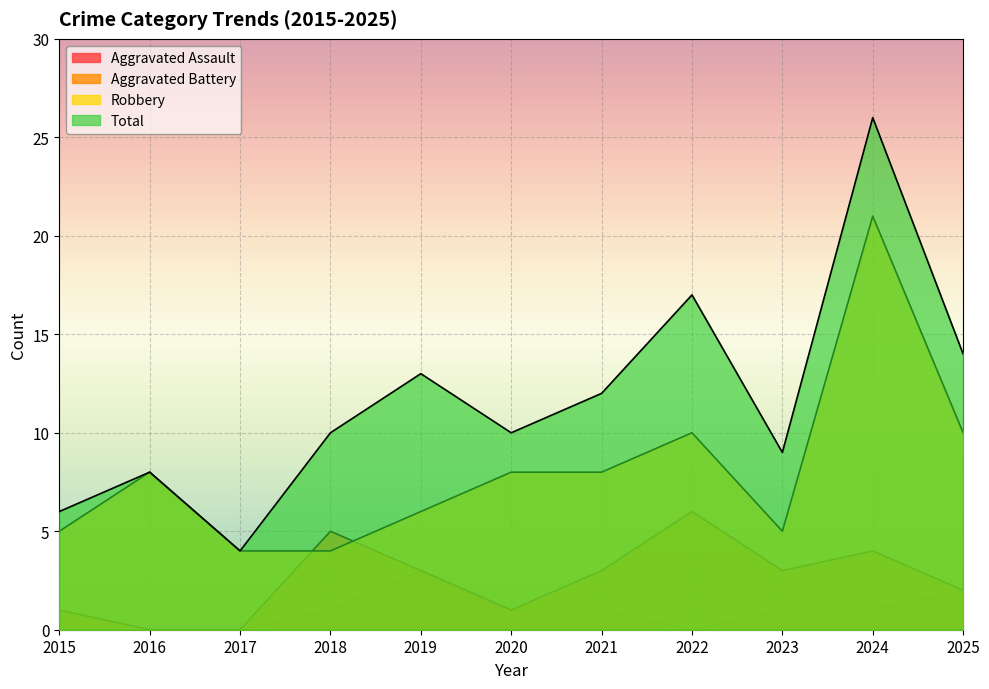

At how many categories does at least one series exceed 15?

2